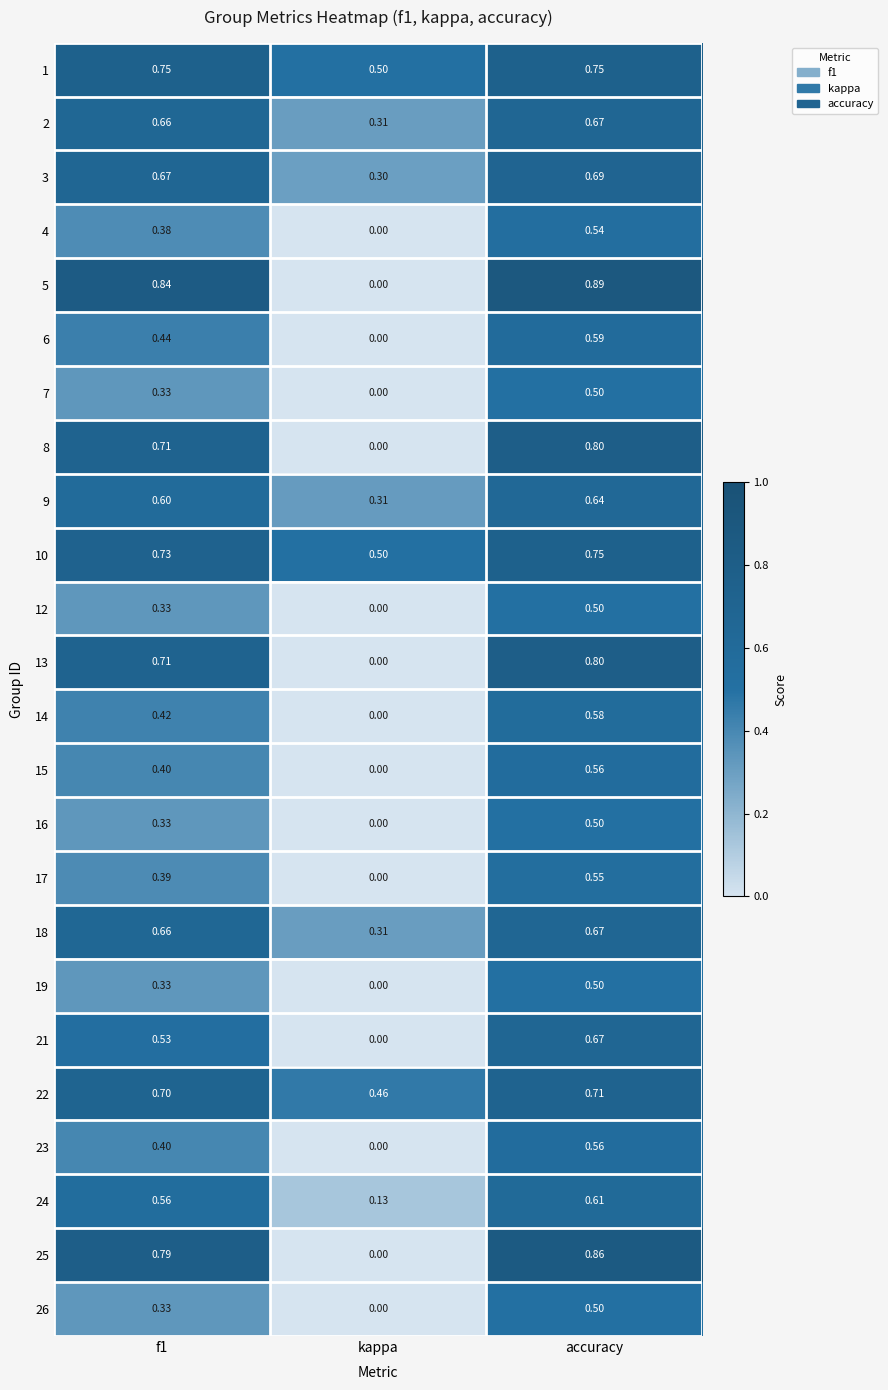

At how many categories does at least one series exceed 0?

3